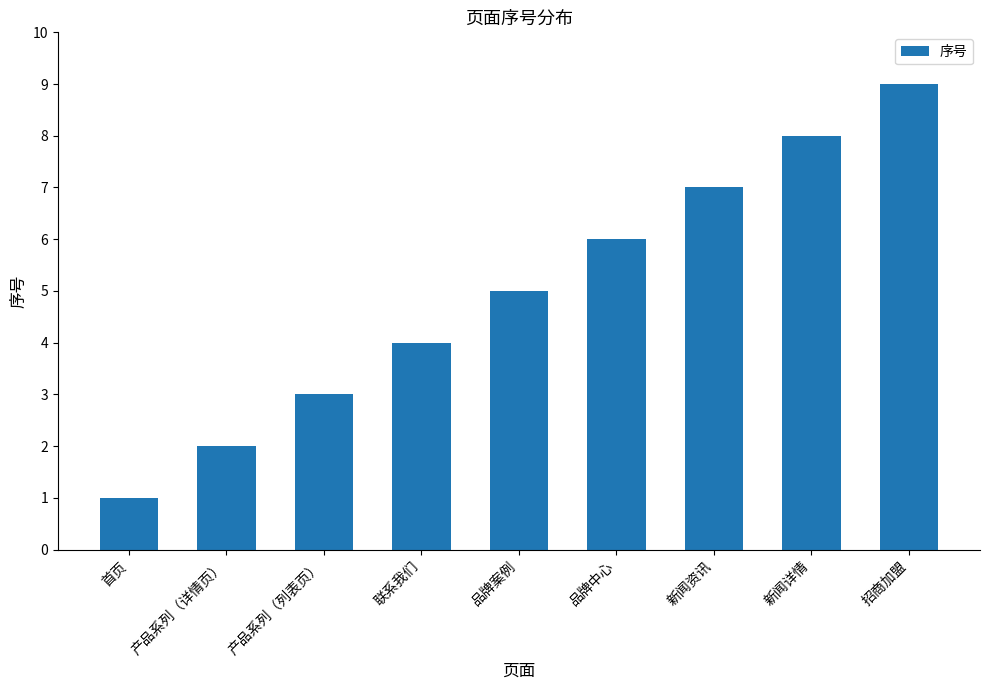

Reading left to right, transcribe all the data shown in this chart.

1	2	3	4	5	6	7	8	9